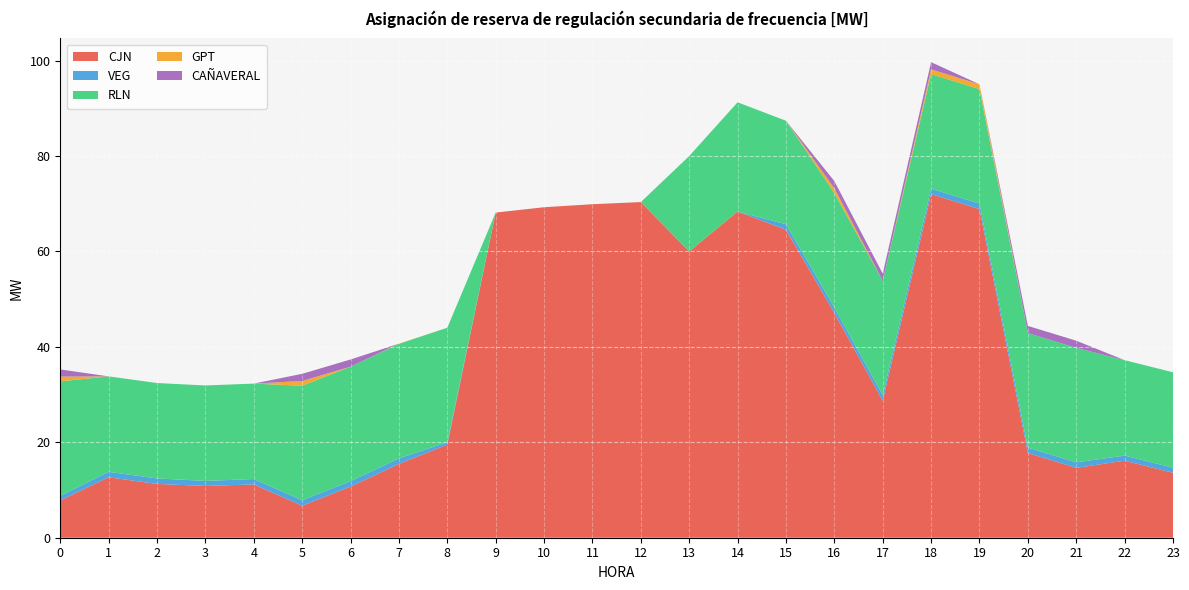

Reading right to left, what are all the values shown in this chart?

CJN: 23=13.6	22=16.1	21=14.6	20=17.7	19=68.9	18=72.0	17=28.7	16=47.1	15=64.5	14=68.4	13=60.0	12=70.3	11=69.9	10=69.3	9=68.1	8=19.5	7=15.5	6=10.7	5=6.7	4=11.2	3=10.9	2=11.3	1=12.7	0=7.8
VEG: 23=1.1	22=1.1	21=1.1	20=1.1	19=1.1	18=1.1	17=1.1	16=1.1	15=1.1	14=0.0	13=0.0	12=0.0	11=0.0	10=0.0	9=0.0	8=0.5	7=1.1	6=1.1	5=1.1	4=1.1	3=1.1	2=1.1	1=1.1	0=1.0
RLN: 23=20.0	22=20.0	21=24.0	20=24.0	19=24.0	18=24.0	17=24.0	16=24.0	15=21.7	14=22.9	13=20.0	12=0.0	11=0.0	10=0.0	9=0.0	8=24.0	7=24.0	6=24.0	5=24.0	4=20.0	3=20.0	2=20.0	1=20.0	0=24.0
GPT: 23=0.0	22=0.0	21=0.0	20=0.0	19=1.0	18=1.0	17=0.0	16=1.0	15=0.0	14=0.0	13=0.0	12=0.0	11=0.0	10=0.0	9=0.0	8=0.0	7=0.1	6=0.0	5=1.0	4=0.0	3=0.0	2=0.0	1=0.0	0=1.0
CAÑAVERAL: 23=0.0	22=0.0	21=1.5	20=1.5	19=0.0	18=1.5	17=1.5	16=1.5	15=0.0	14=0.0	13=0.0	12=0.0	11=0.0	10=0.0	9=0.0	8=0.0	7=0.0	6=1.5	5=1.5	4=0.0	3=0.0	2=0.0	1=0.0	0=1.5